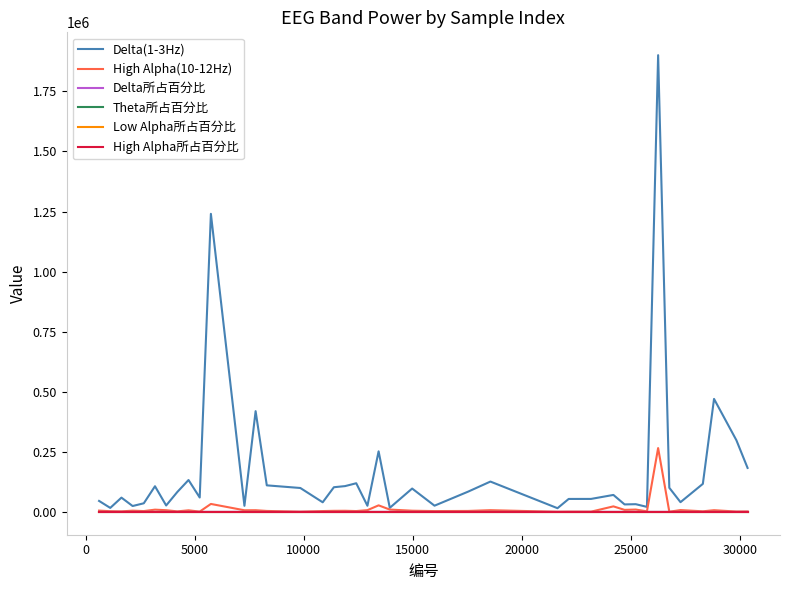

What are all the series names shown in the legend?

Delta(1-3Hz), High Alpha(10-12Hz), Delta所占百分比, Theta所占百分比, Low Alpha所占百分比, High Alpha所占百分比